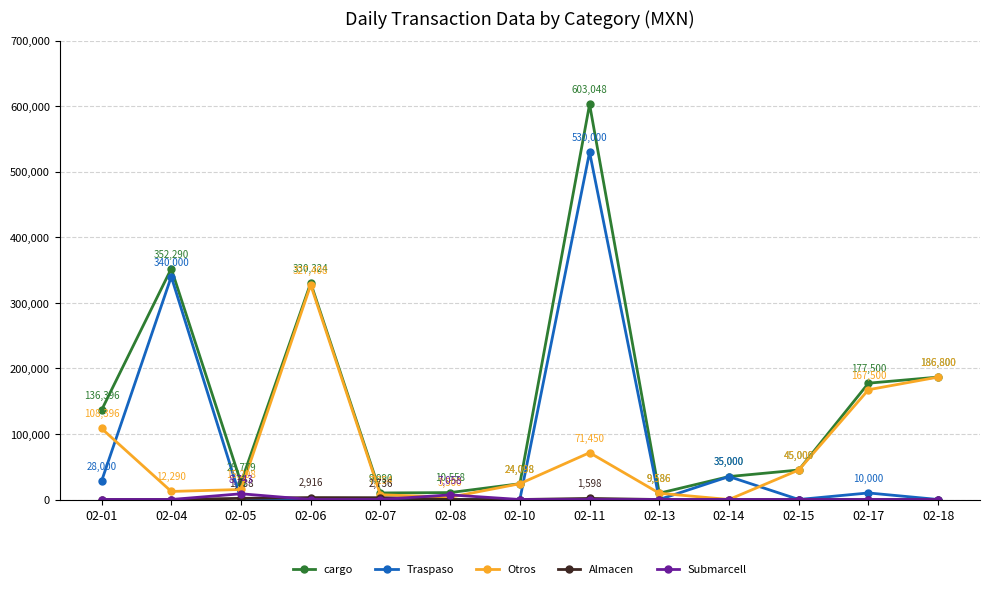

The value of cargo at 02-05 is 25778.5. True or false?

True